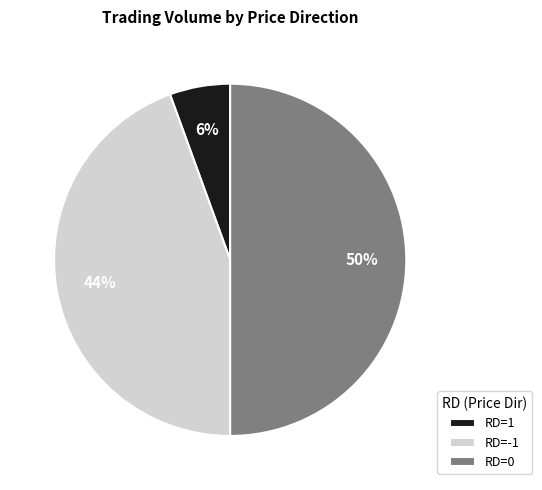

Does RD=1 account for over 50% of the chart?

No